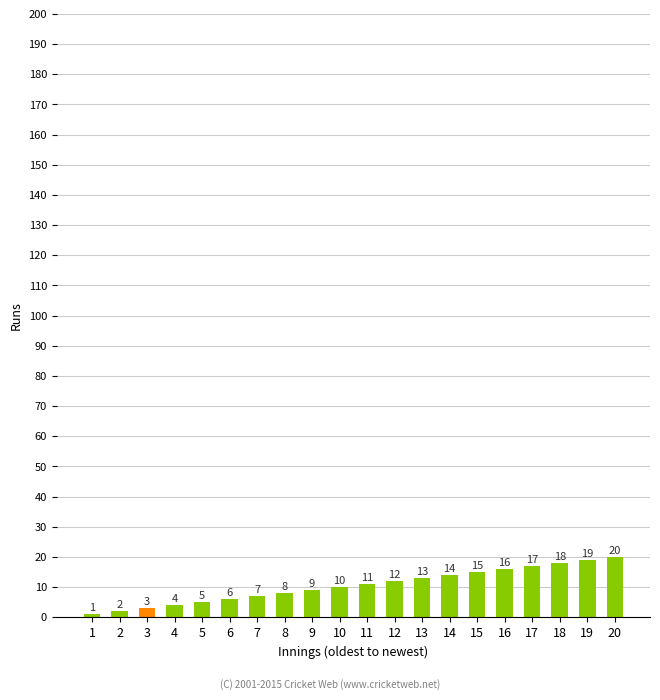

What is the maximum value shown in the chart?

20